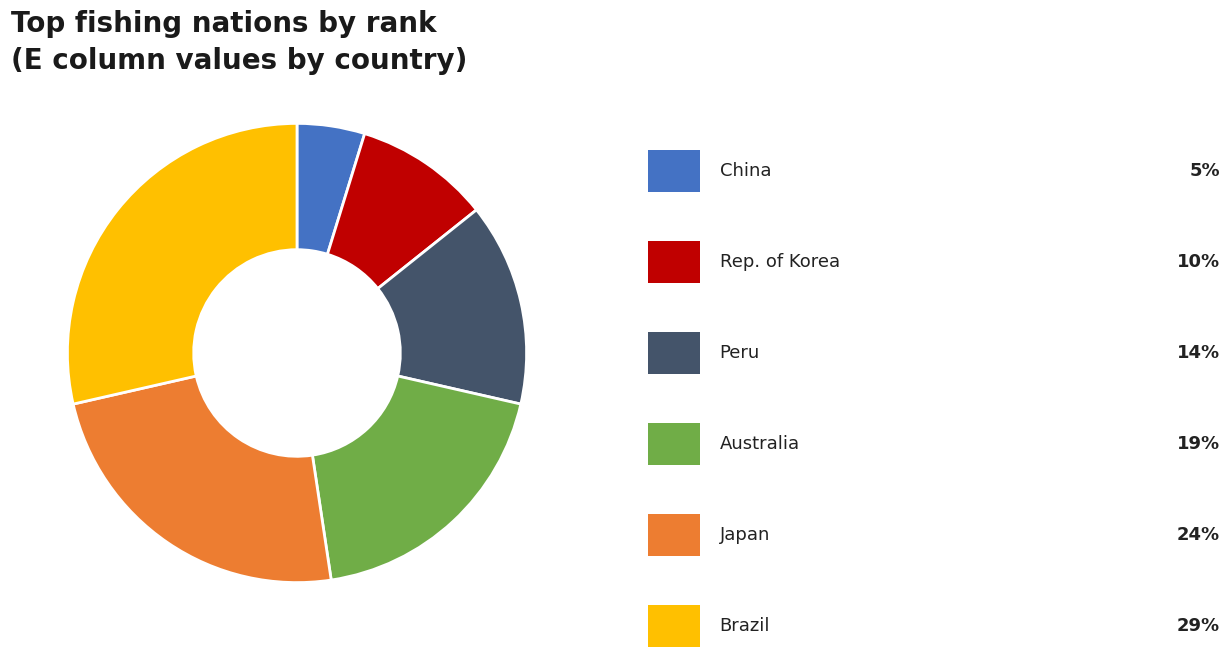

Is there any slice that represents more than half of the pie?

No